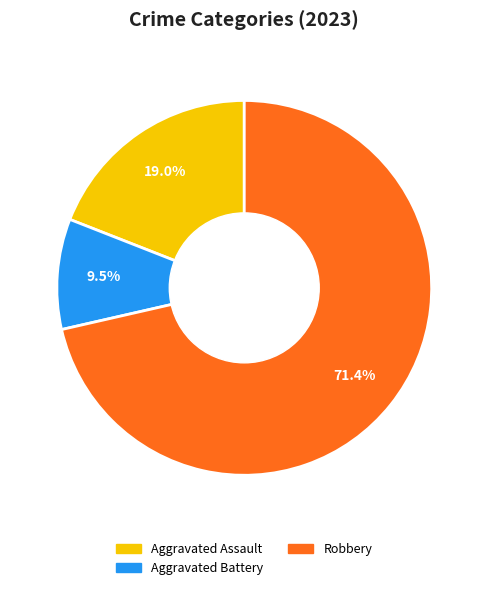

Is there a majority slice in this chart?

Yes